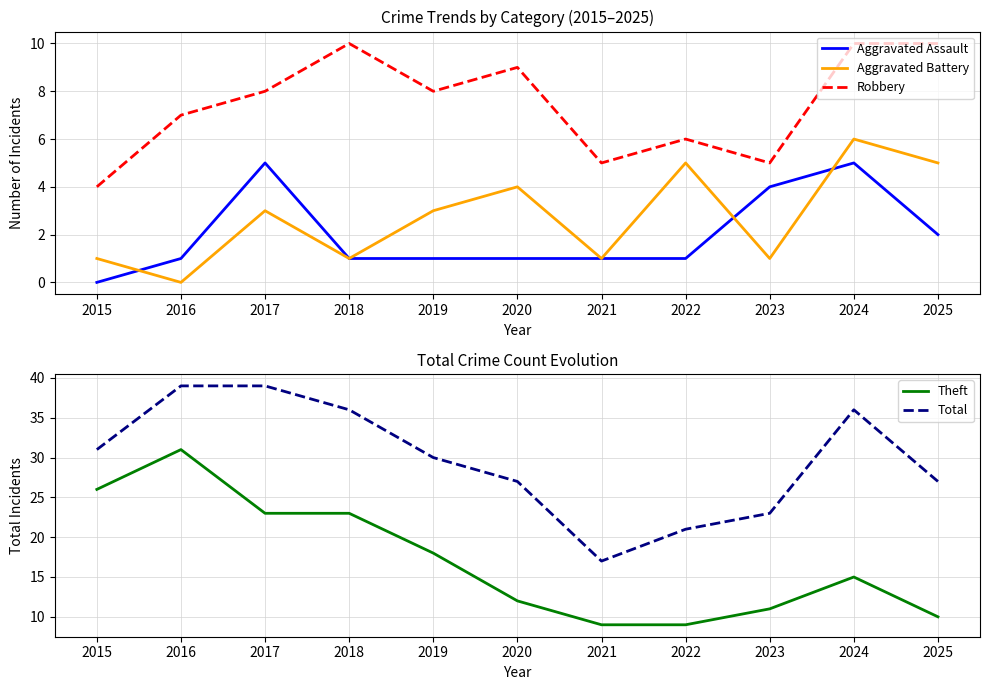

Which category has the lowest value in the Aggravated Battery series?

2016